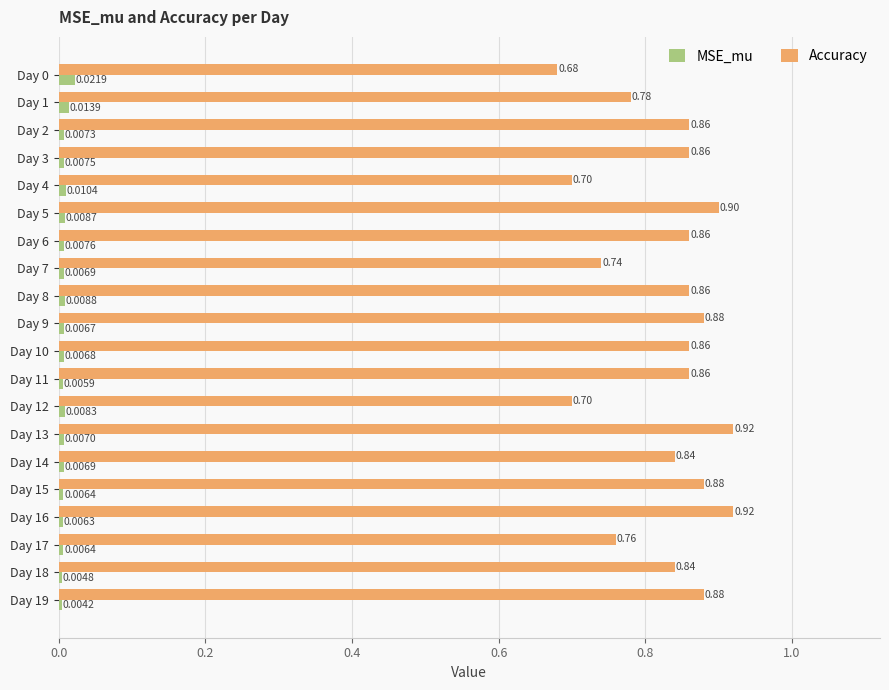

Rank the series at Day 18 from highest to lowest value.

Accuracy, MSE_mu